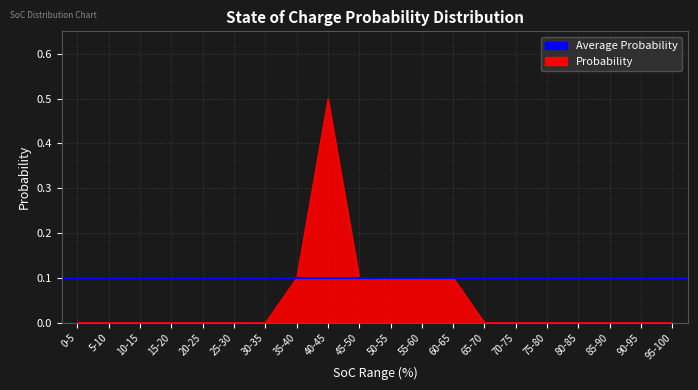

What is the label of the 1st point from the left?

0-5